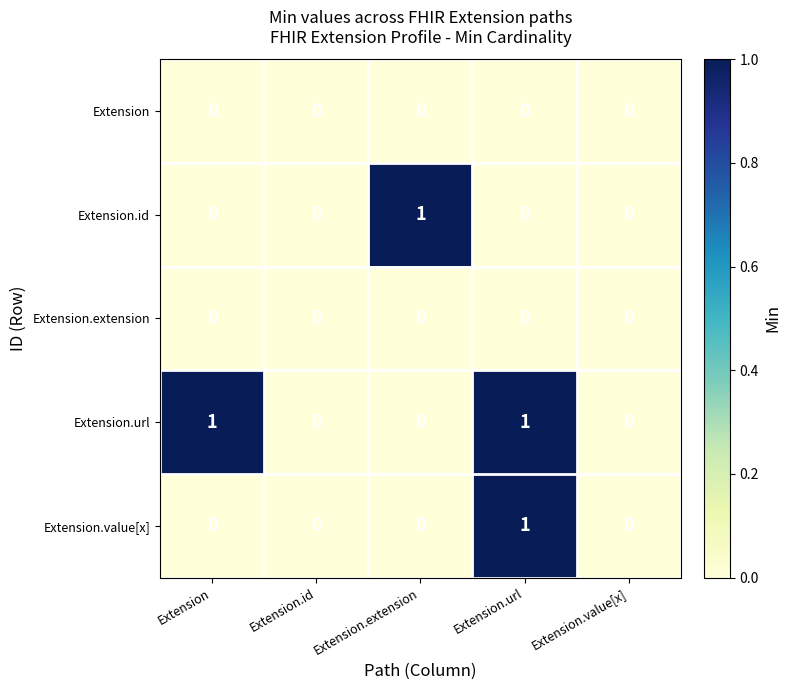

How many Extension.url values are between 0 and 1?

5